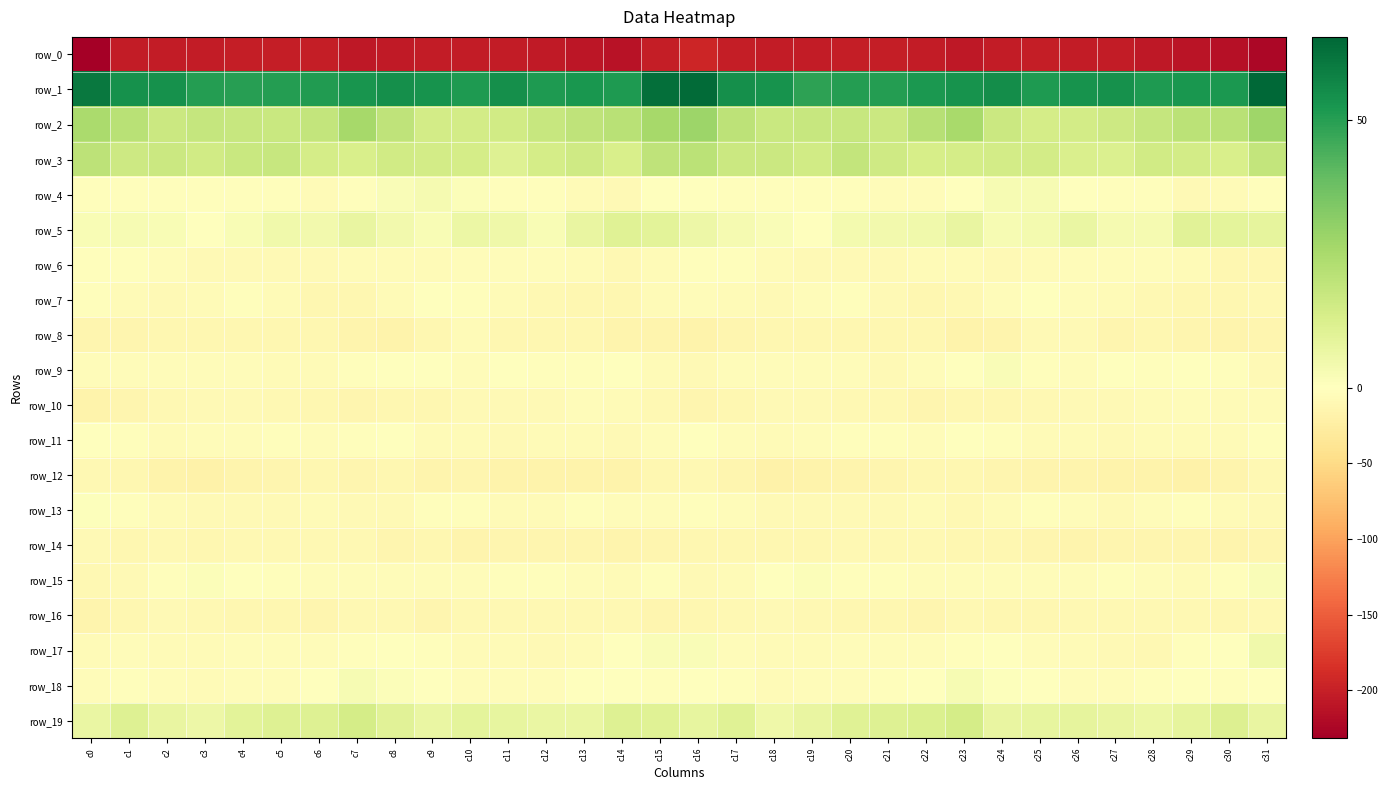

Which label corresponds to the smallest value in the chart?

c0